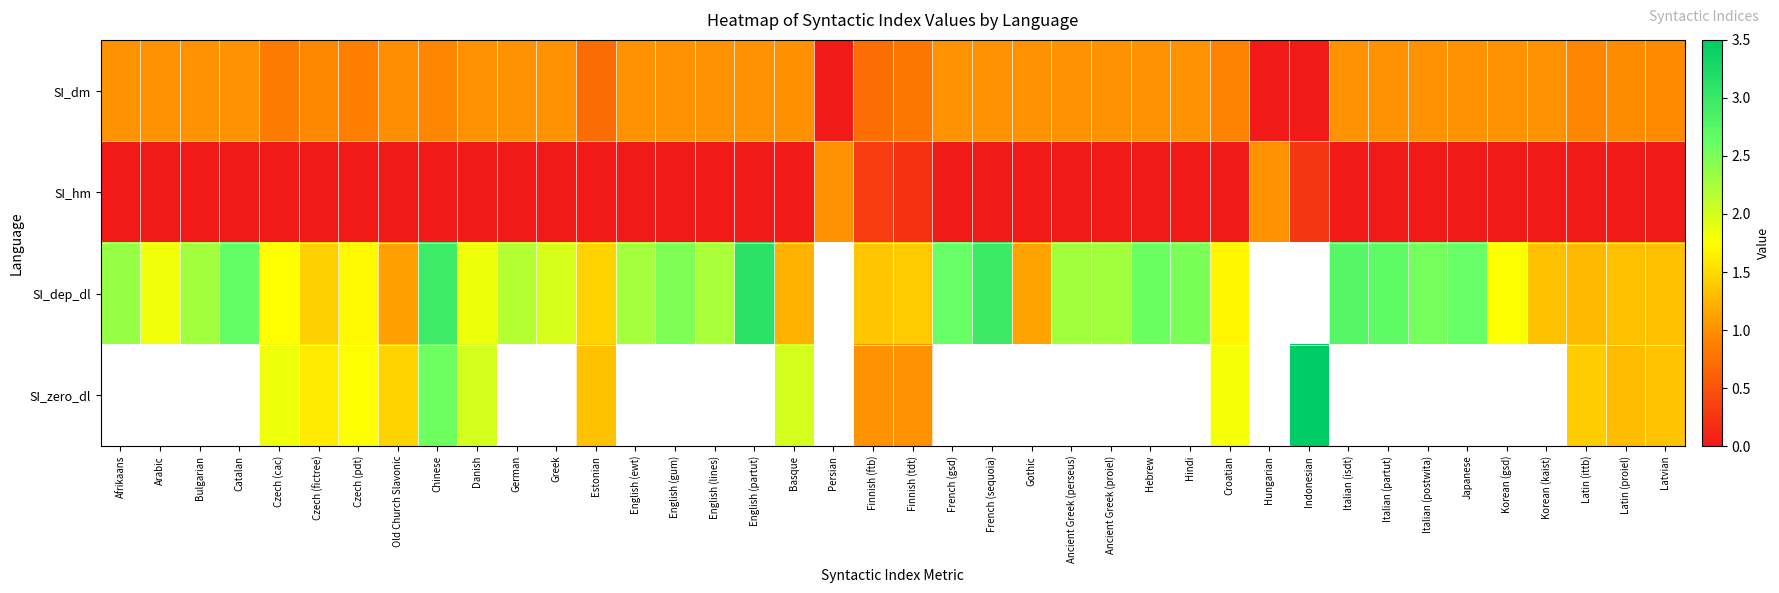

What is the sum of all SI_dm values?

35.5